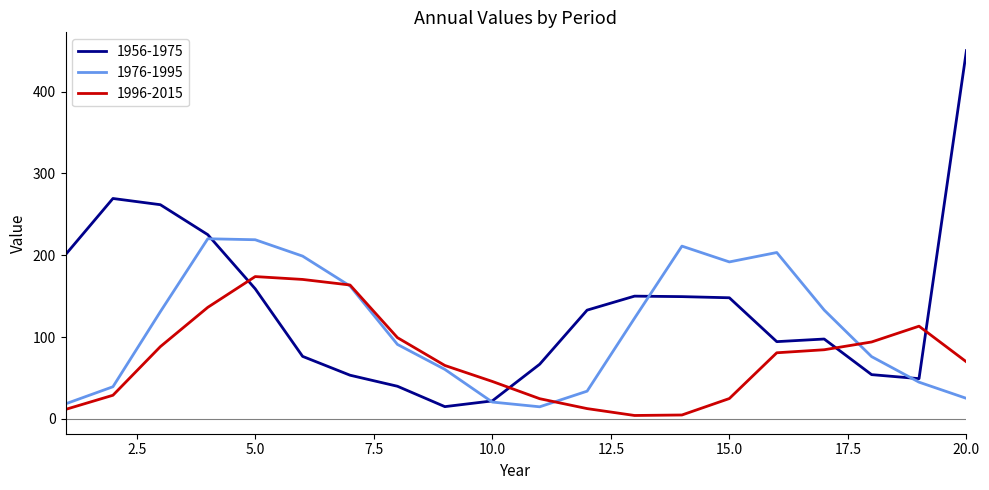

How many categories are shown in the chart?

20